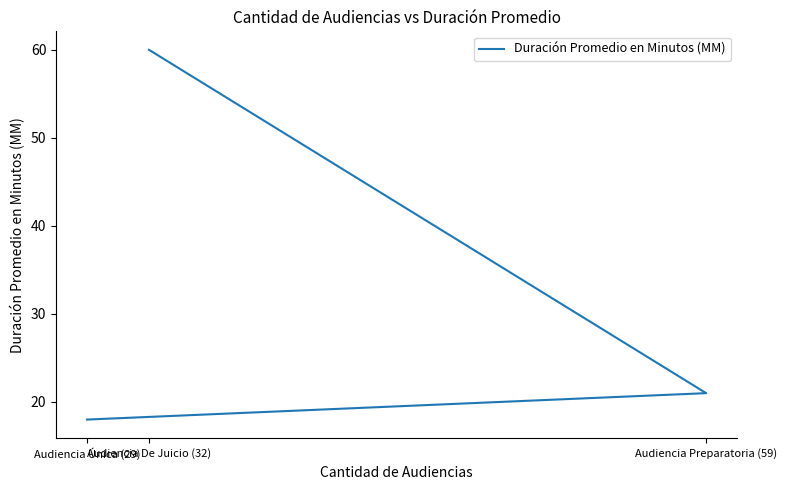

Rank the categories by value from highest to lowest.

Audiencia De Juicio (32), Audiencia Preparatoria (59), Audiencia Única (29)